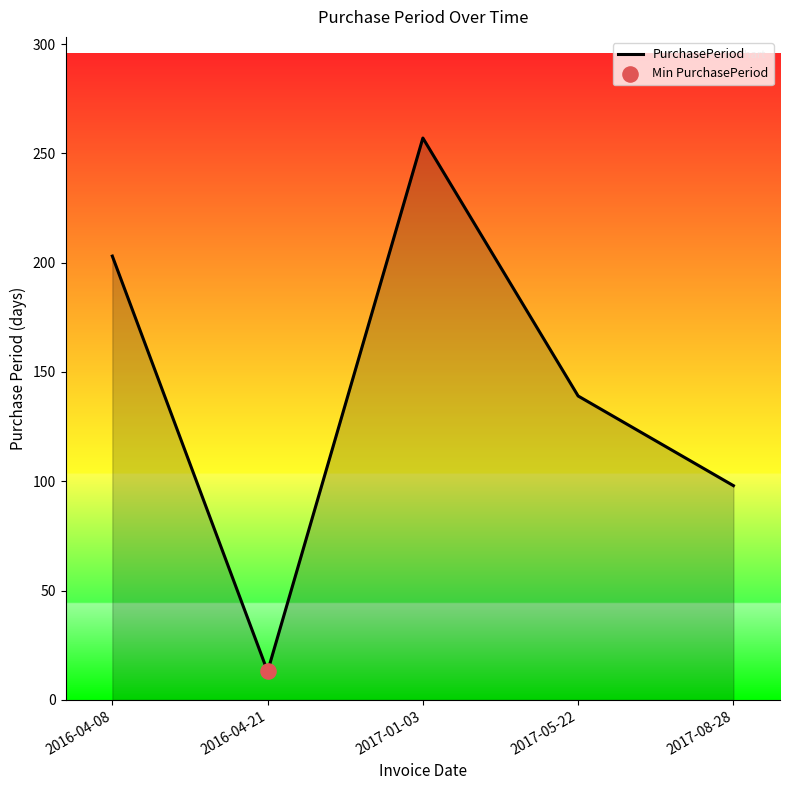

What is the ratio of the value at 2017-08-28 to the value at 2017-01-03?

0.4